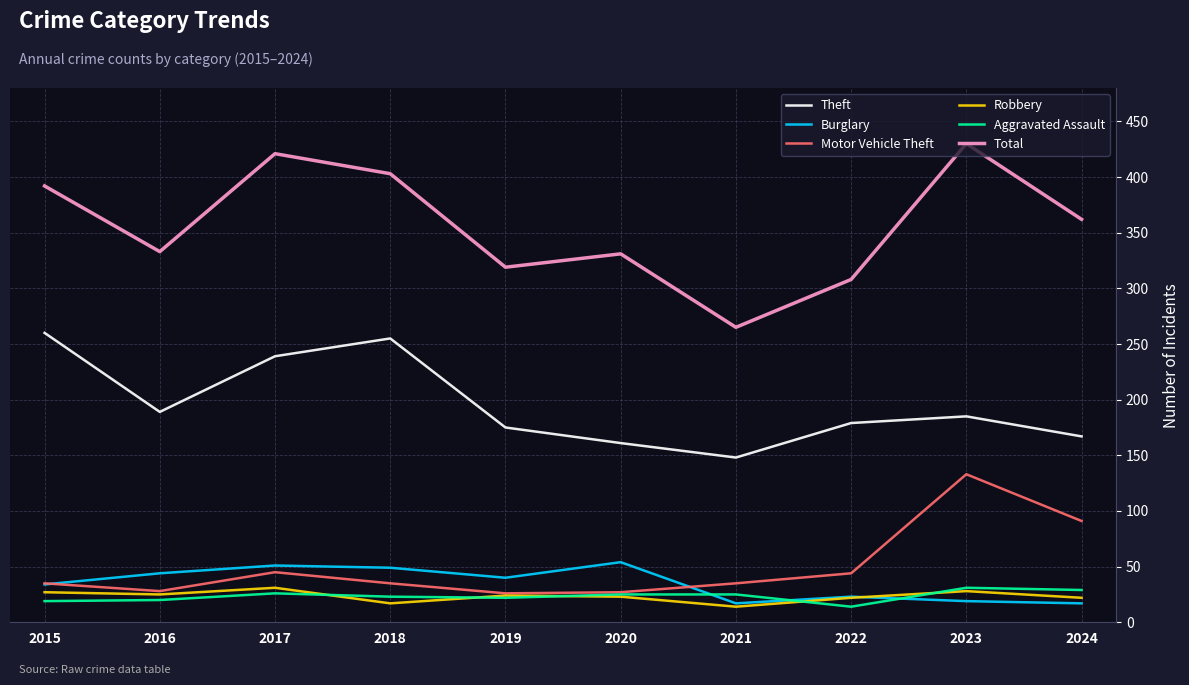

Where is Motor Vehicle Theft nearest to the value 79?

2024